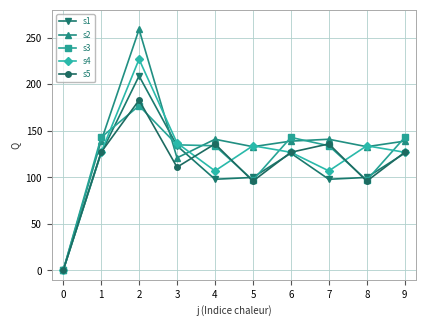

What are all the series names shown in the legend?

s1, s2, s3, s4, s5